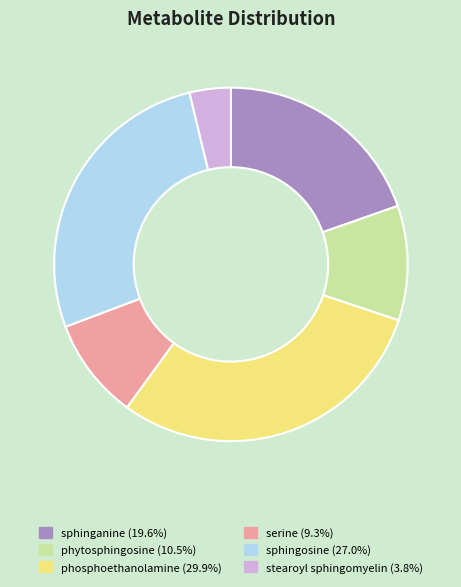

Is the sum of stearoyl sphingomyelin and phosphoethanolamine greater than half?

No